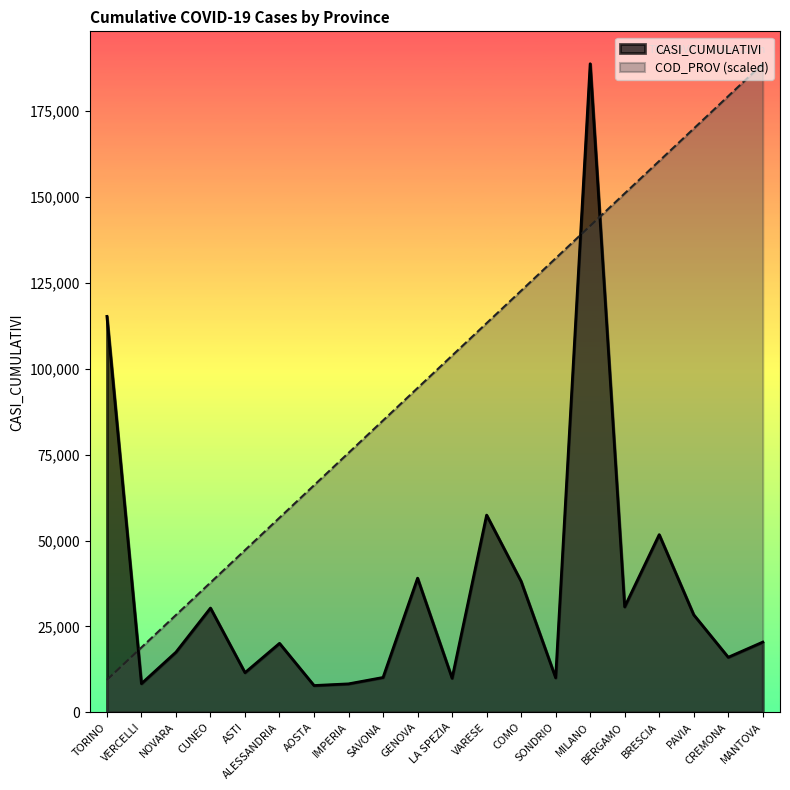

What are all the series names shown in the legend?

CASI_CUMULATIVI, COD_PROV (scaled)